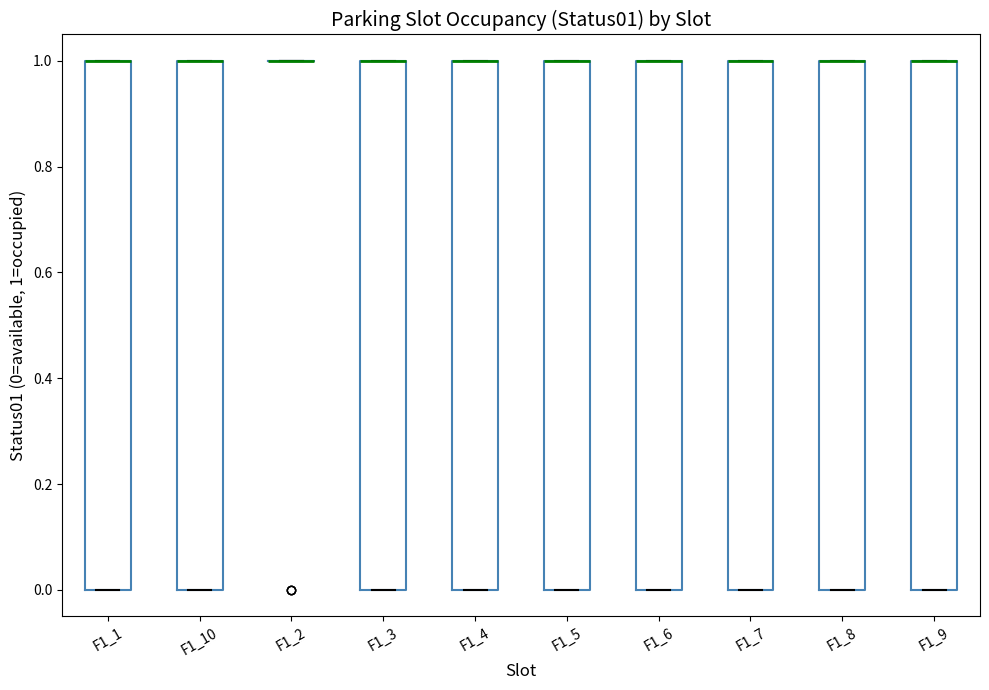

Where is the upper edge of the box for F1_1 on the y-axis? The values are not printed on the chart, so give them approximately, as read against the axis.

1